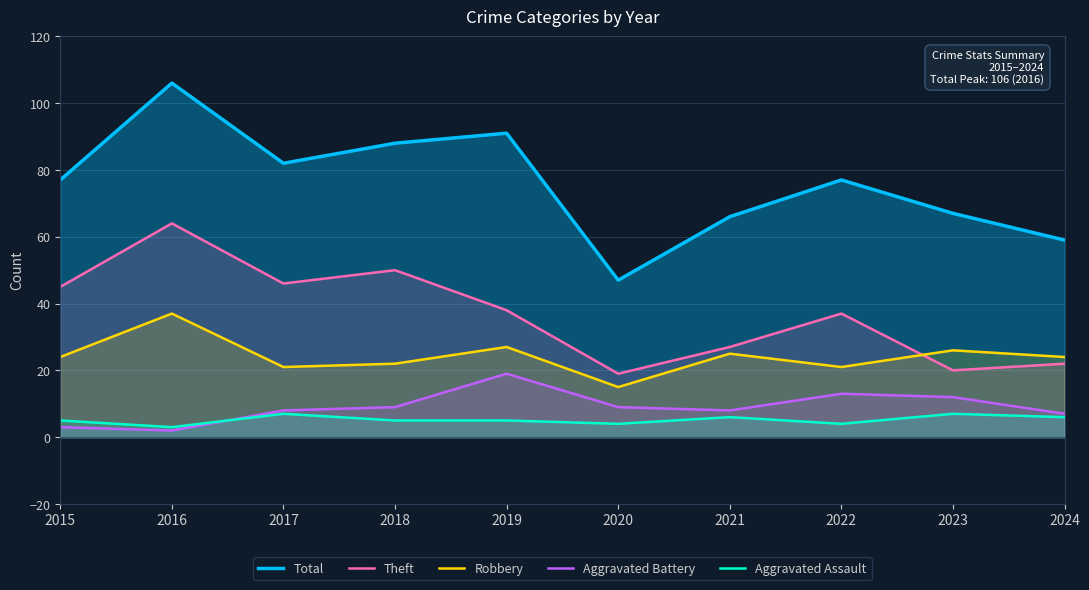

At which category does Total reach its first local valley?

2017